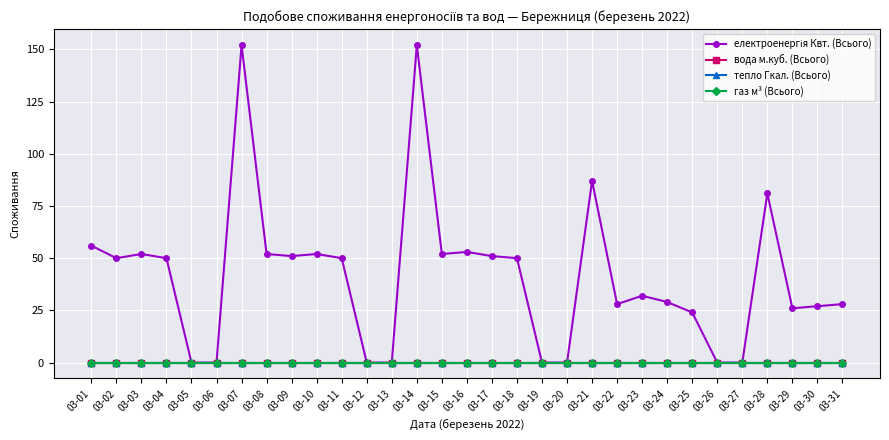

Does the chart have visible grid lines?

Yes